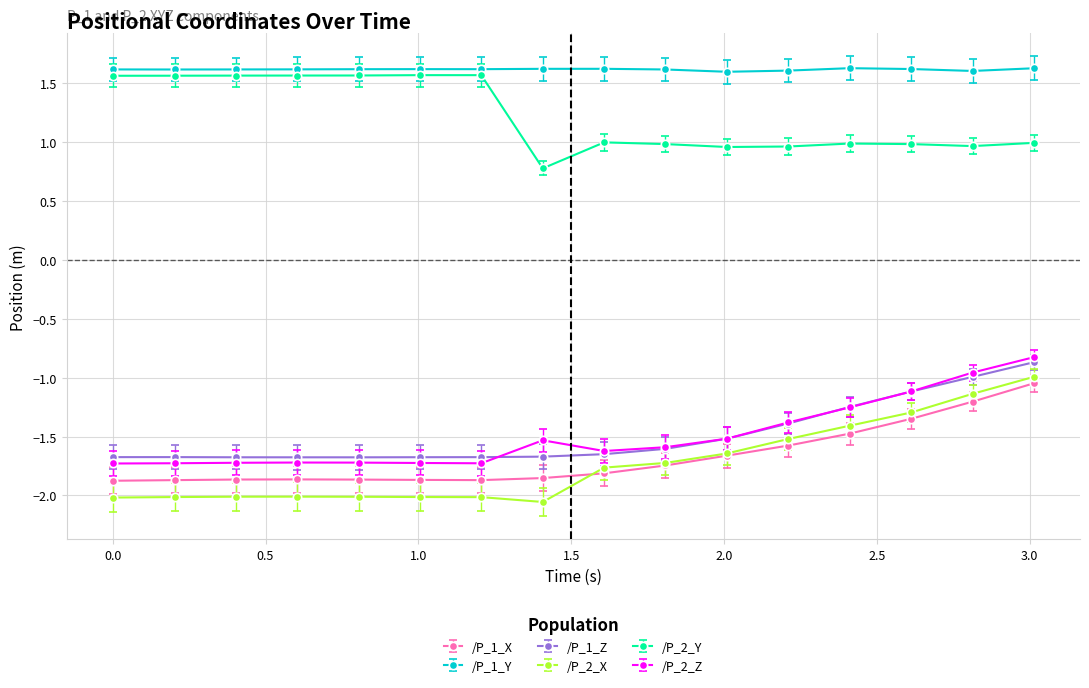

True or false: /P_2_Z and /P_1_X cross at least once.

False